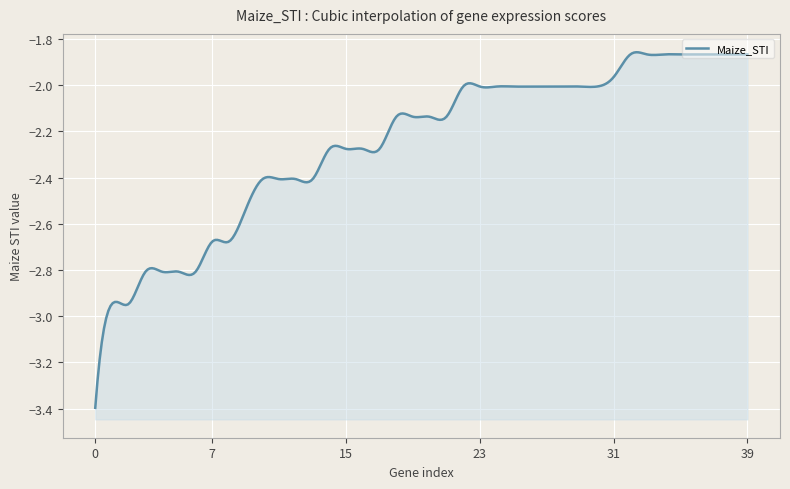

What is the difference between the maximum and minimum values?

1.5